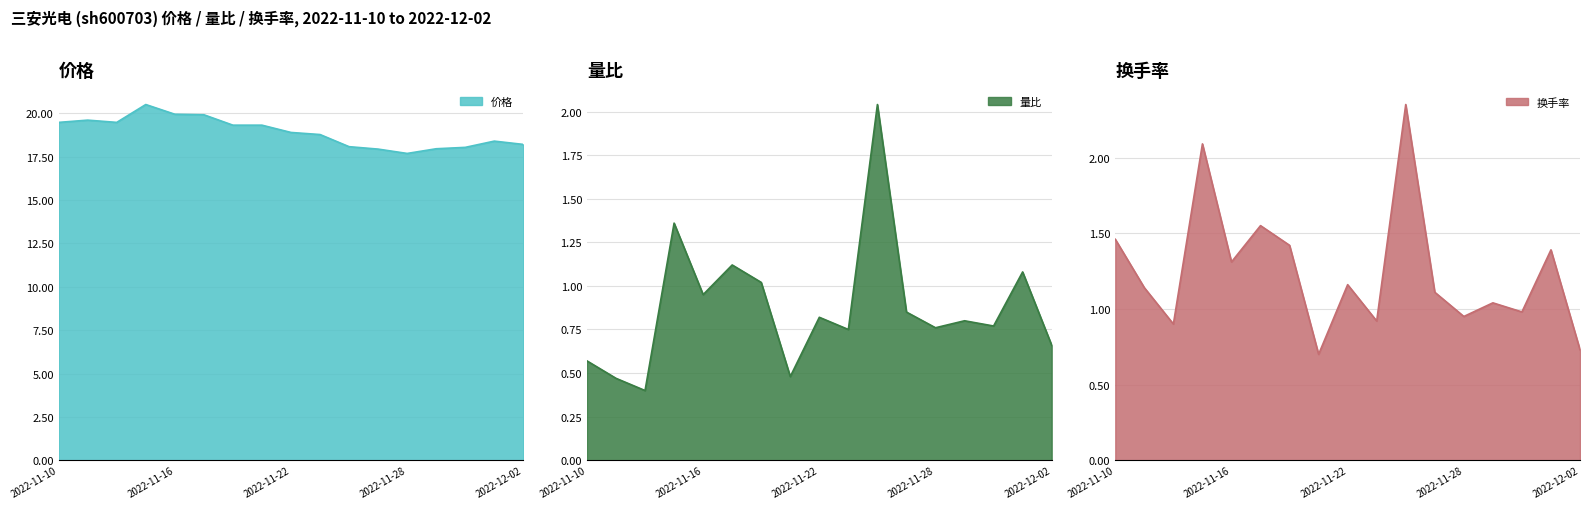

What is the label of the 5th point from the left?

2022-11-16